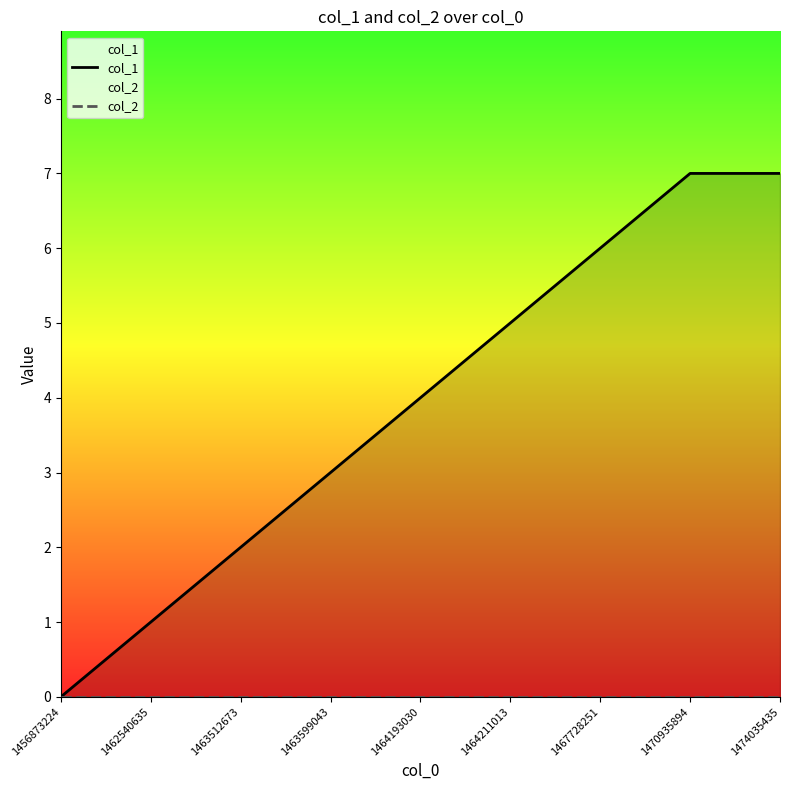

What is the difference between the second highest and second lowest values in the col_1 series?

6